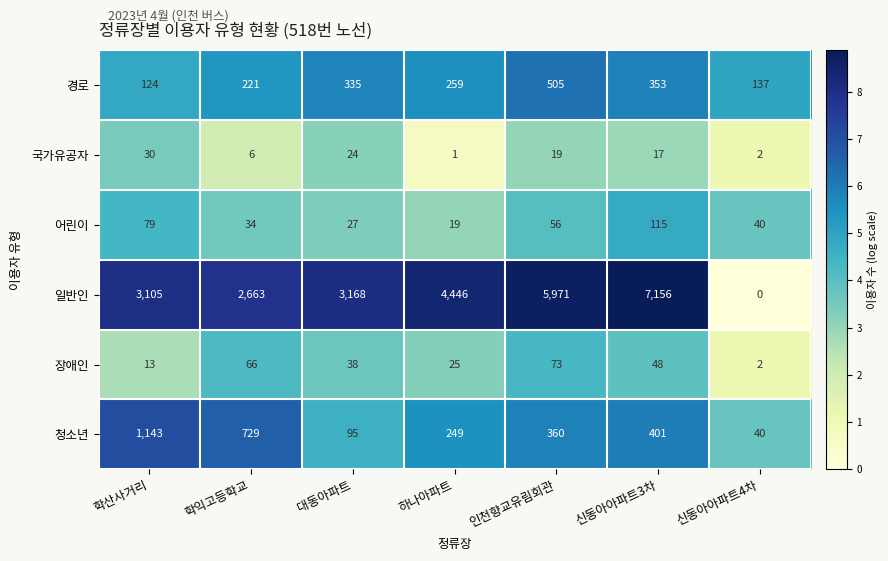

What is the difference between the maximum and minimum values in the 장애인 series?

71